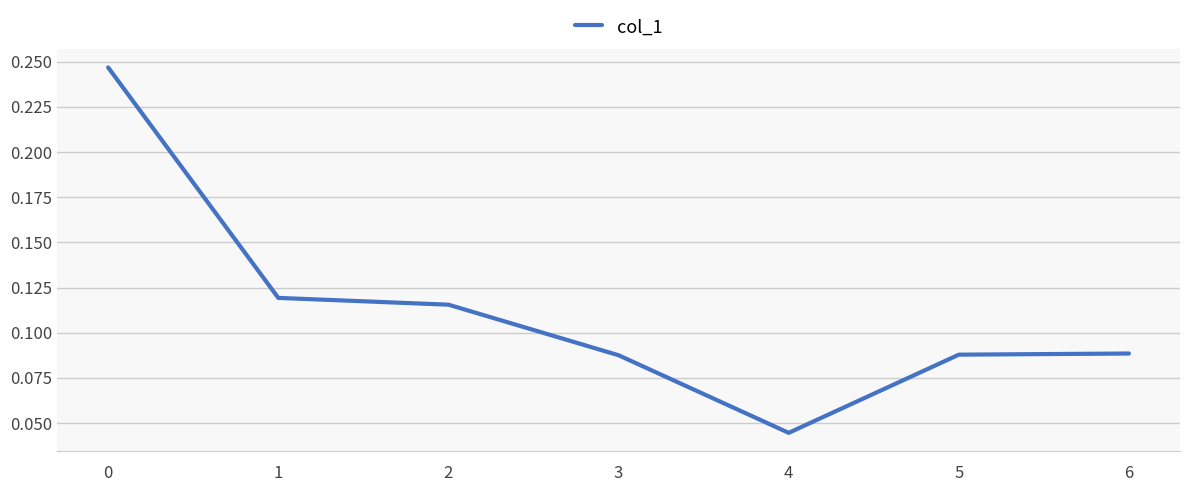

True or false: the data has more than 1 interior local peaks.

False